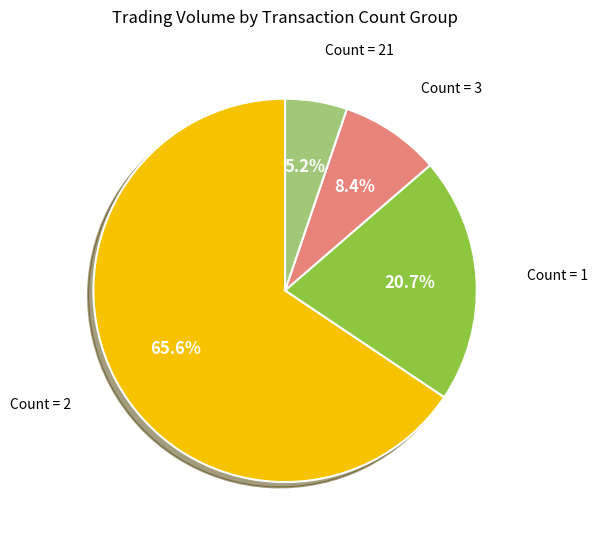

Is there a majority slice in this chart?

Yes